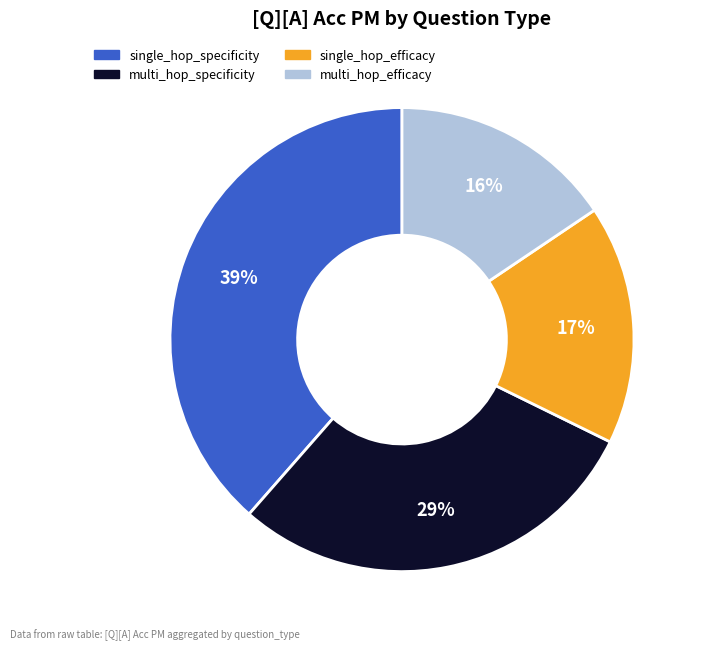

Combined, do single_hop_specificity and single_hop_efficacy account for over 50%?

Yes